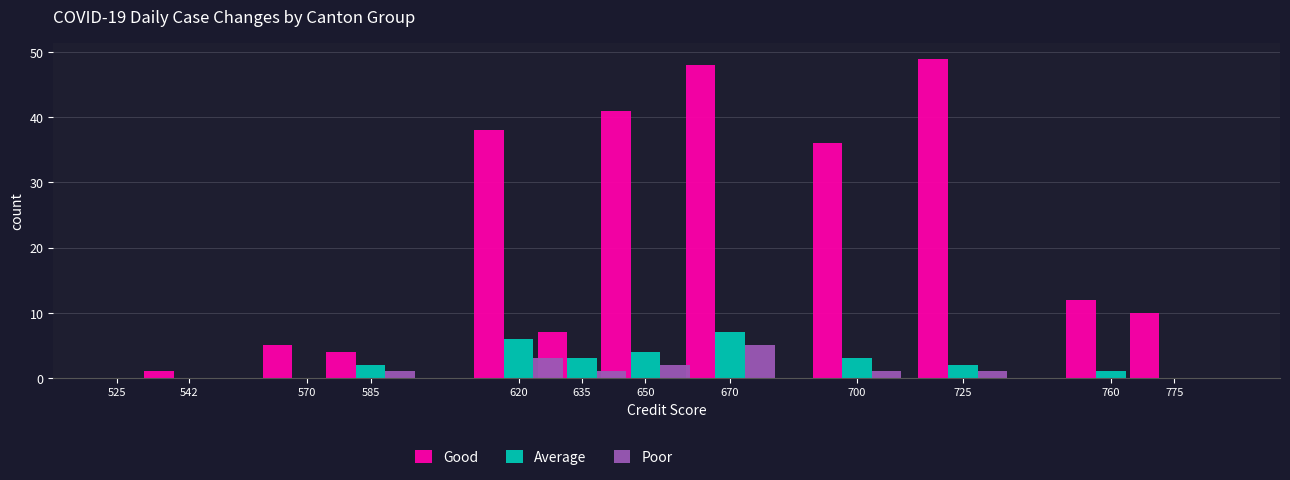

Which category has the lowest value across all series?

525